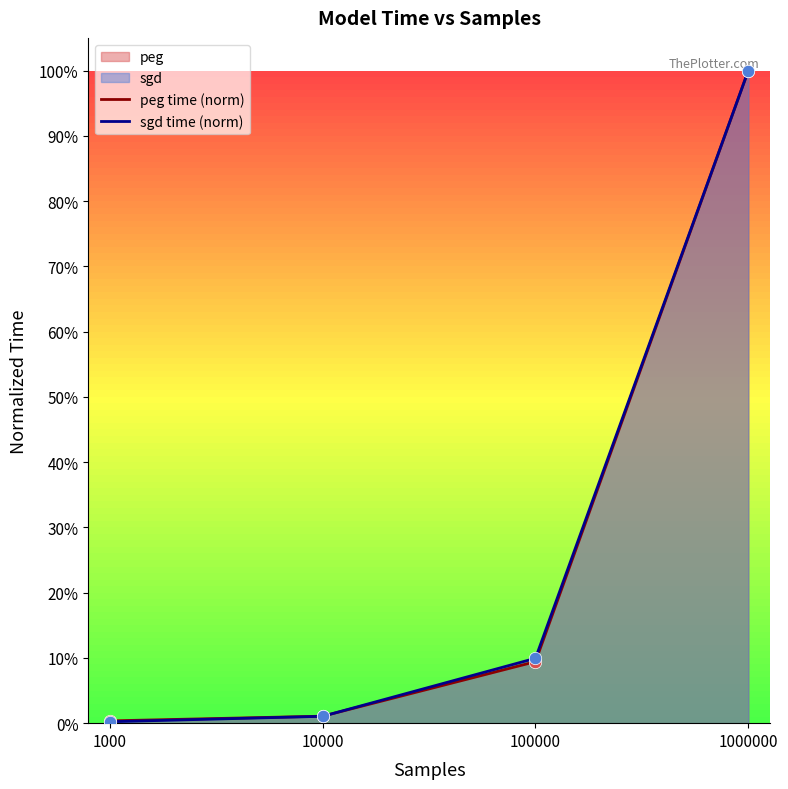

Is the value of peg at 10000 greater than the value of sgd at 1000000?

No